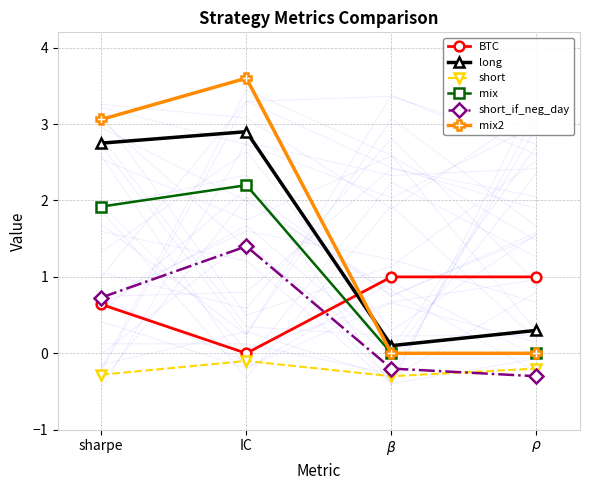

Does the chart have visible grid lines?

Yes